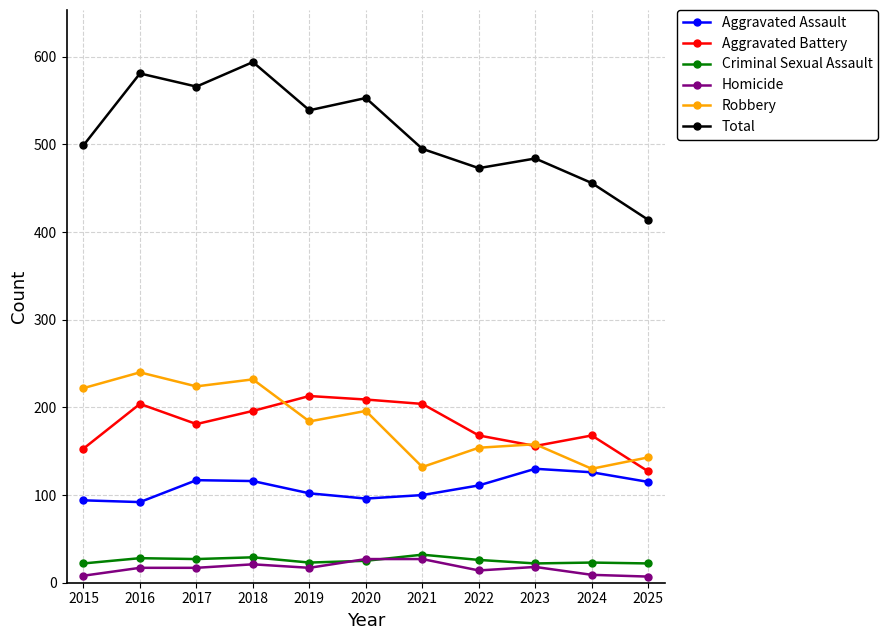

What is the value of the Aggravated Assault point at the 8th from the left?

111